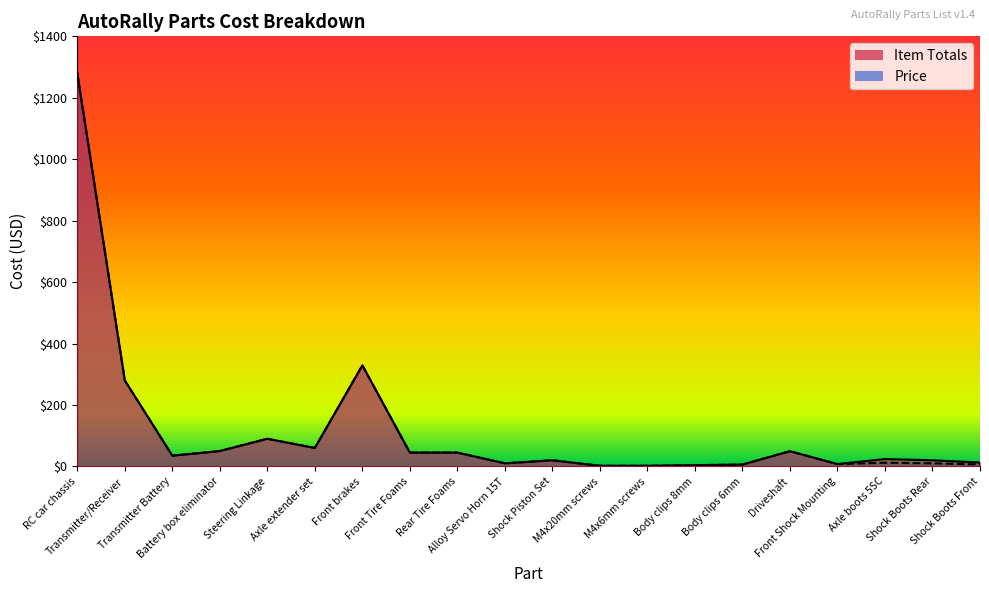

Does the chart display data point markers on the line(s)?

No